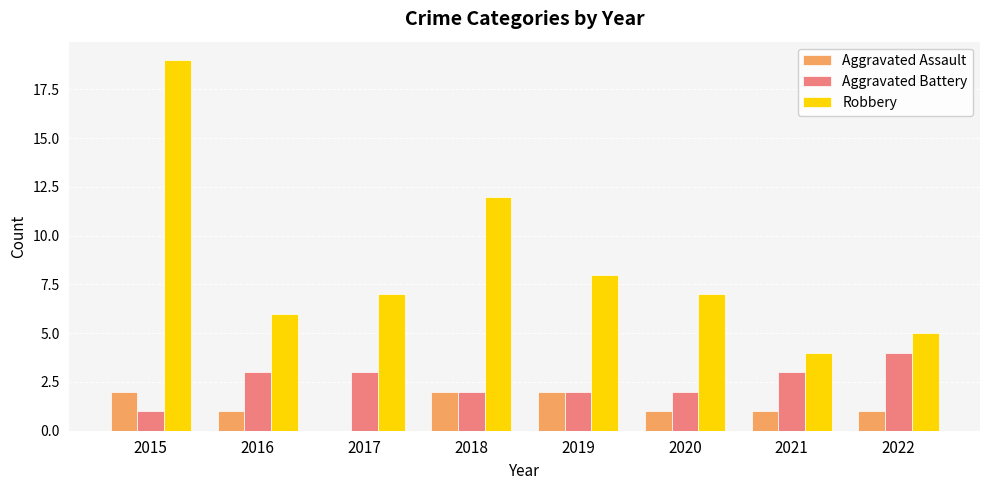

What is the total value across all series at 2020?

10